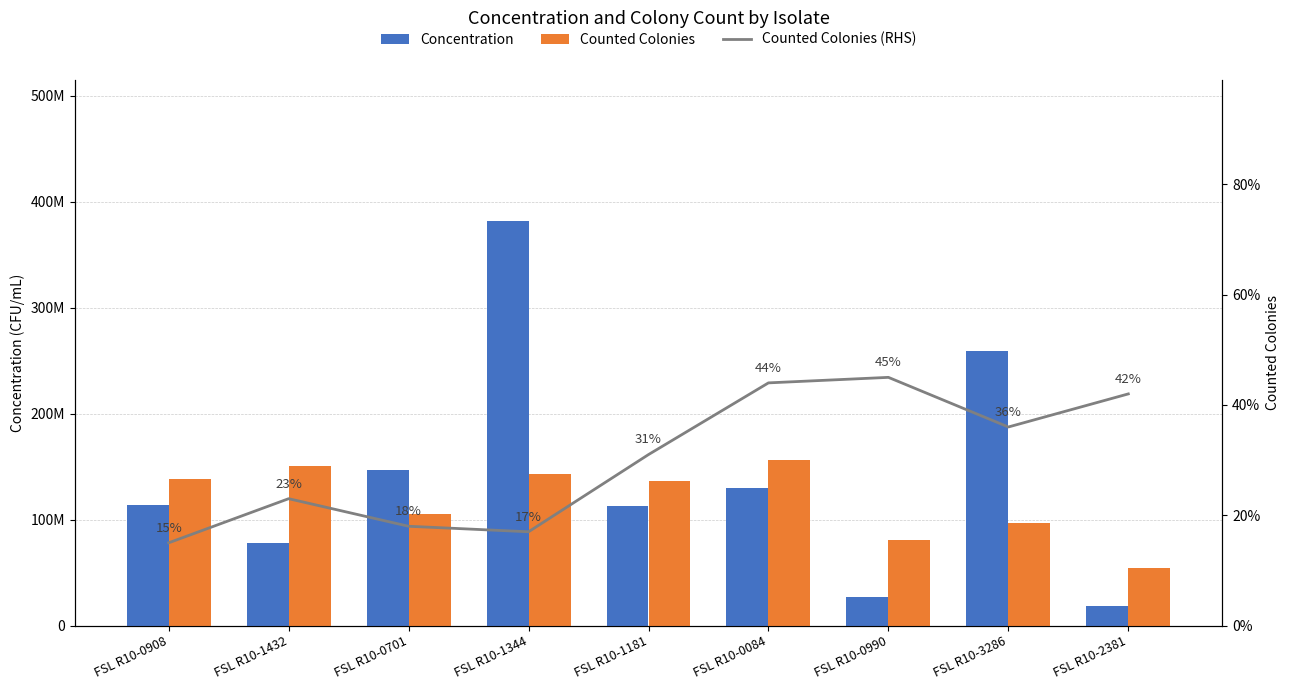

Which series has the largest range (max minus min)?

Concentration